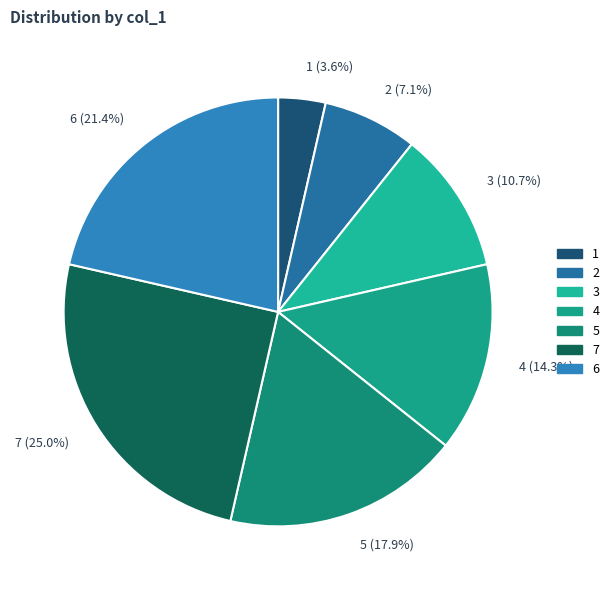

What portion of the pie excludes 1 (3.6%)?

96.4%